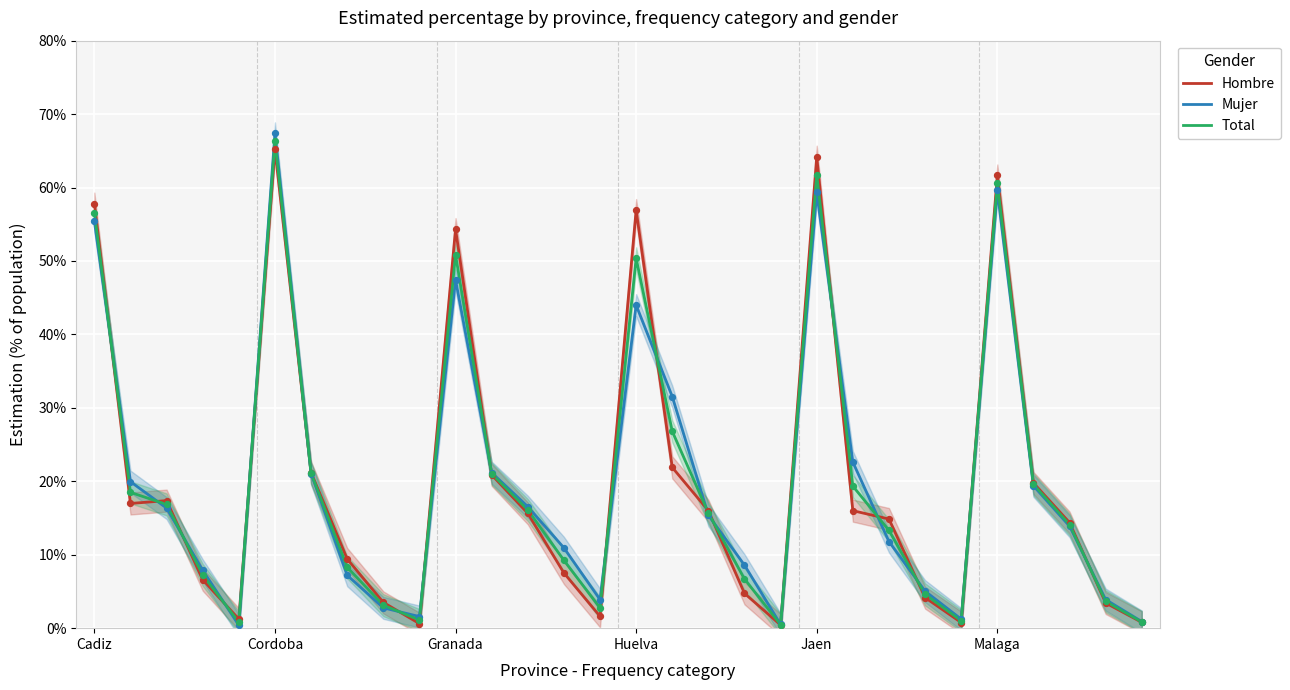

Which series contains the highest Y value?

Mujer